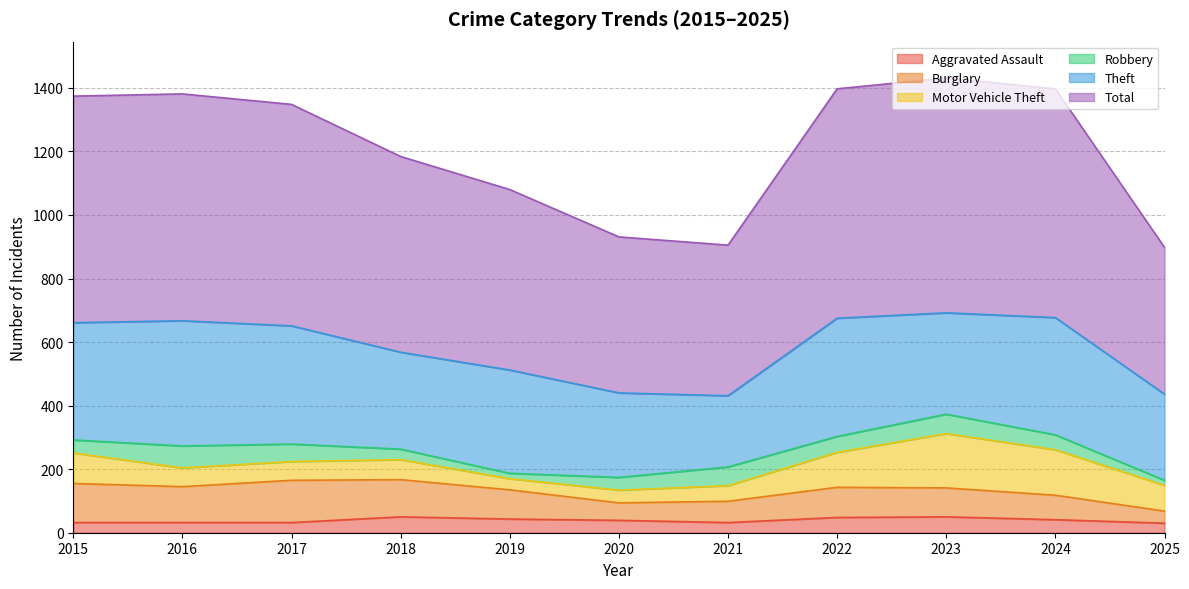

True or false: Total and Theft intersect in this chart.

False